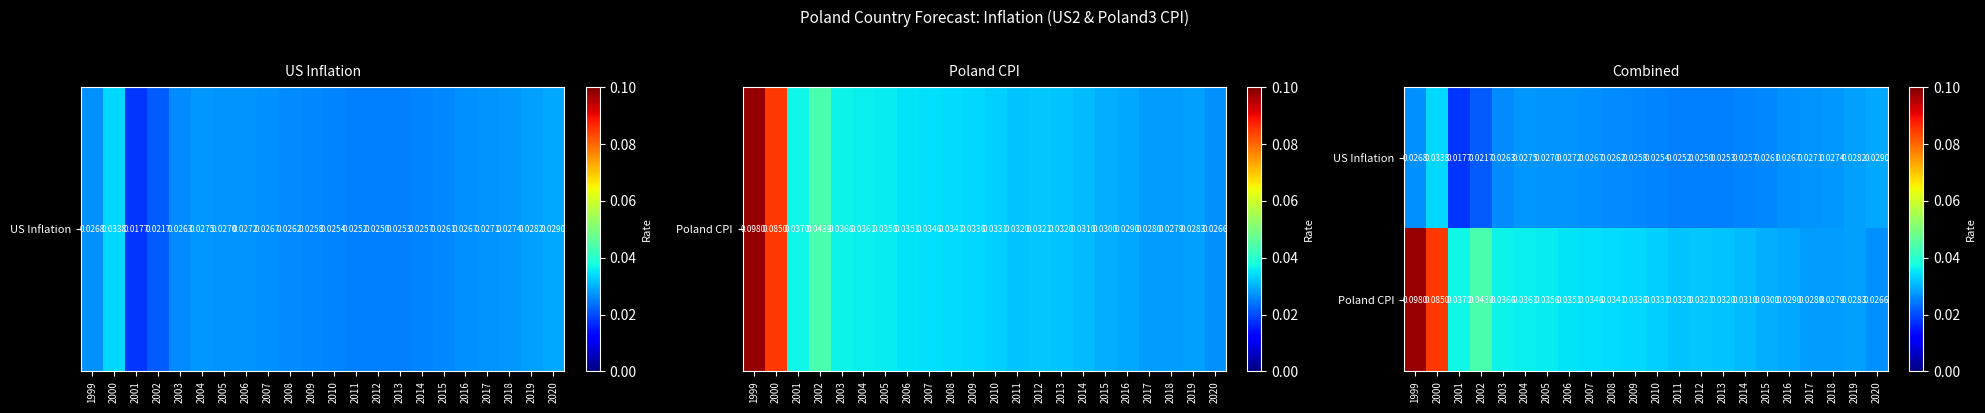

Which series has the largest total across all categories?

Poland CPI